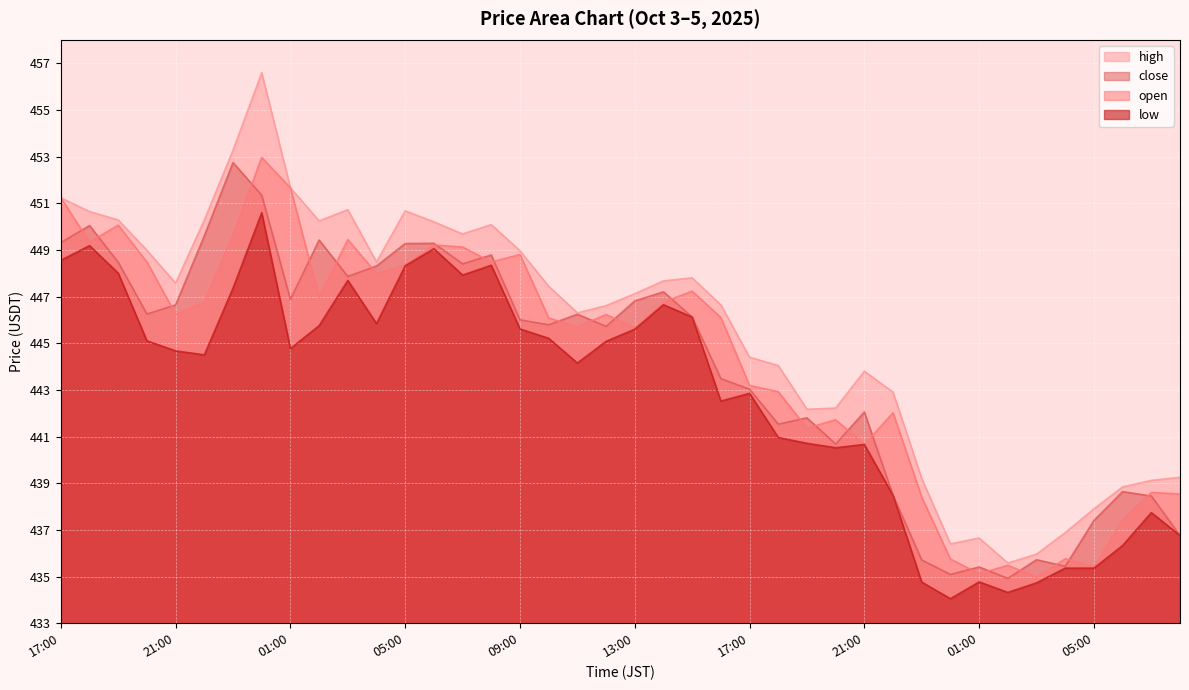

How many lines are shown in the chart?

4